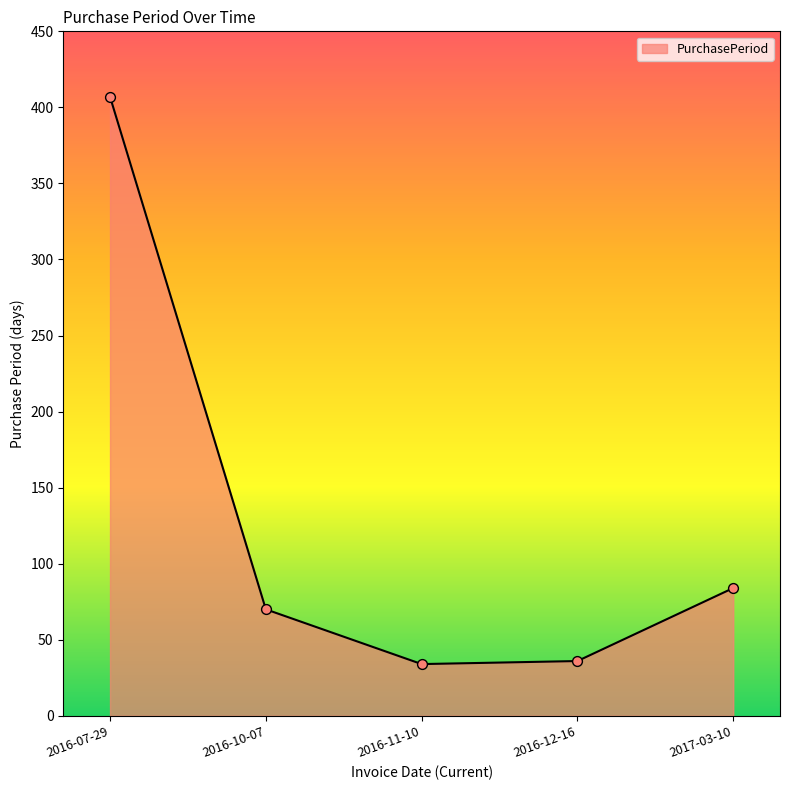

What is the change in value from 2016-07-29 to 2016-12-16?

-371